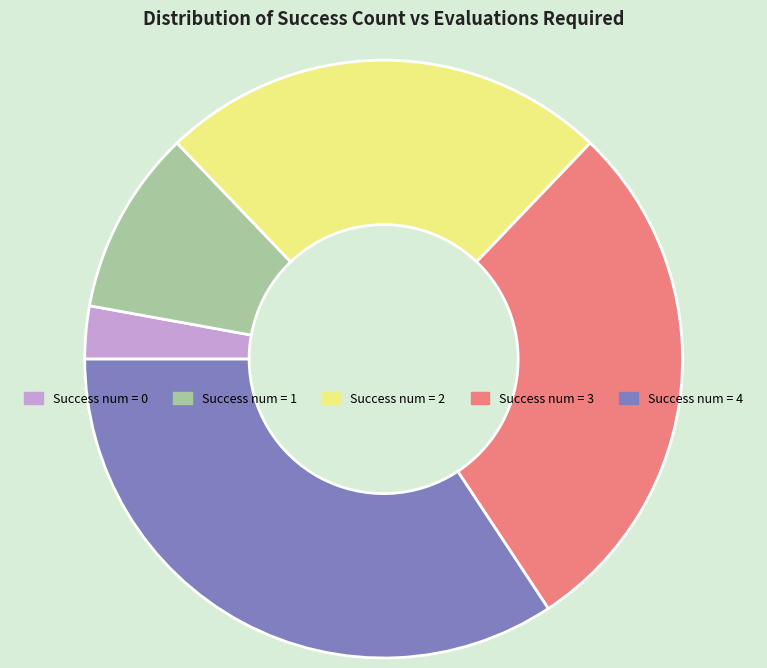

Does any single category account for the majority?

No